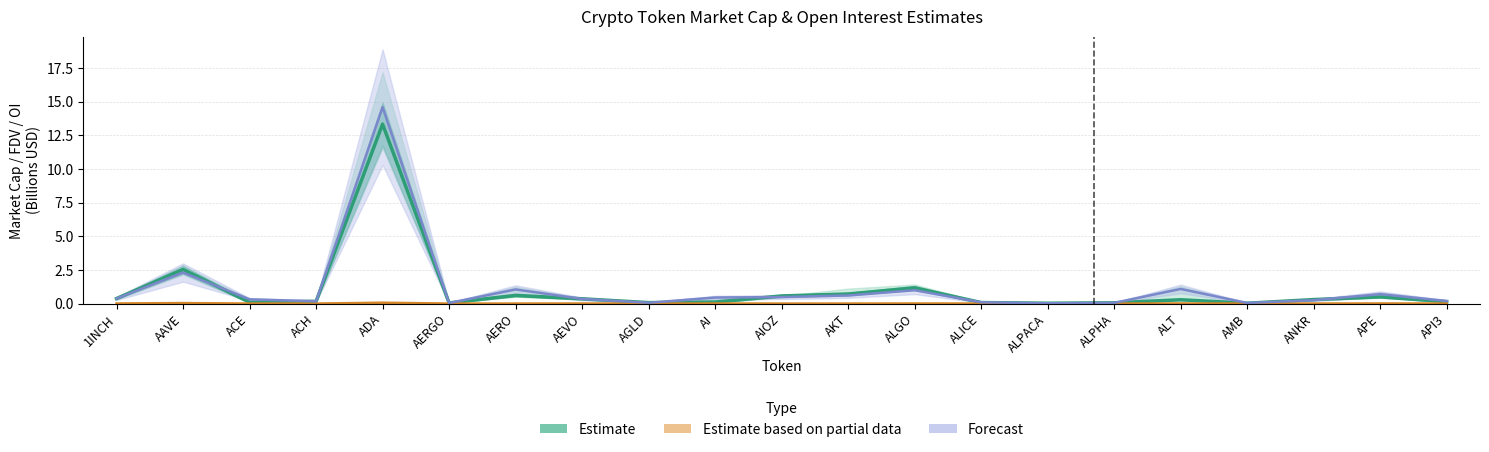

How many categories are shown in the chart?

21